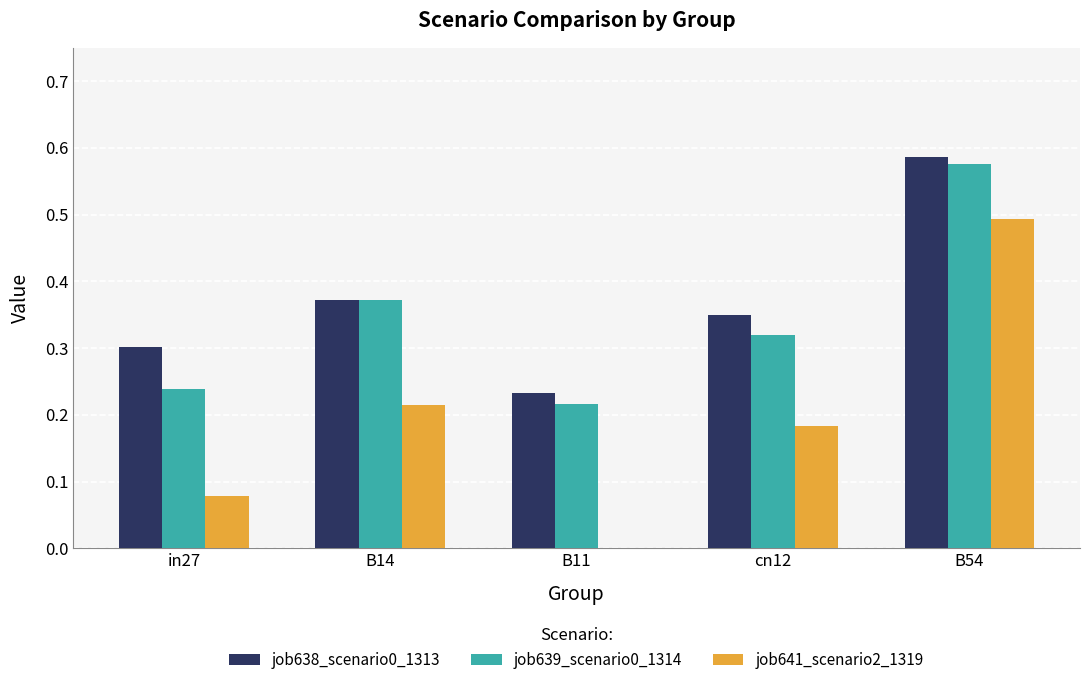

How many groups of bars are there?

5